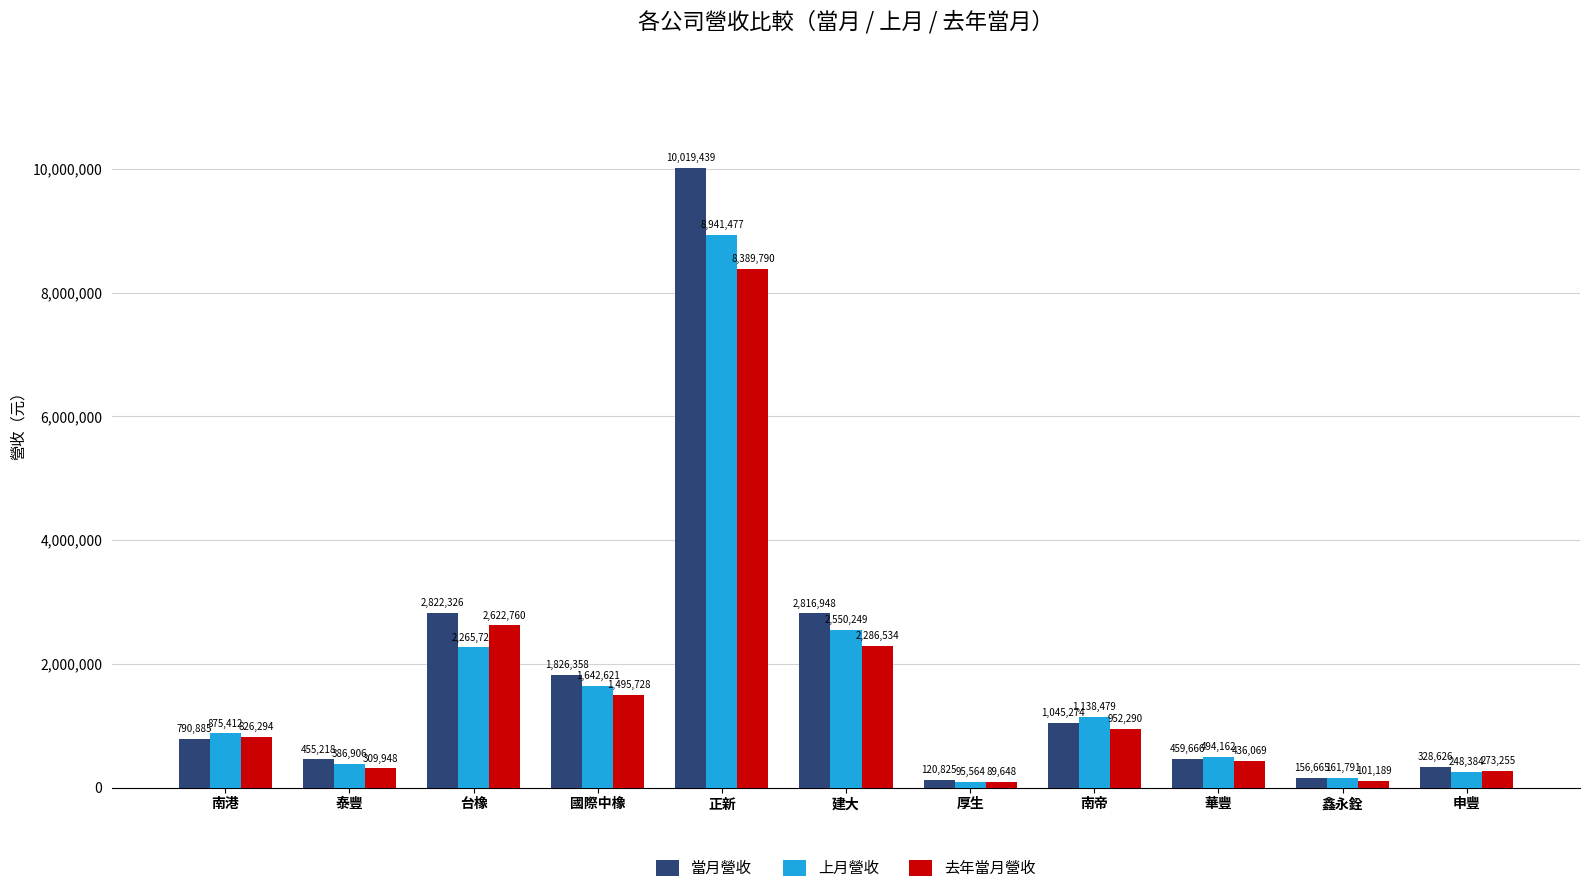

List the series in order of their overall mean, highest first.

當月營收, 上月營收, 去年當月營收